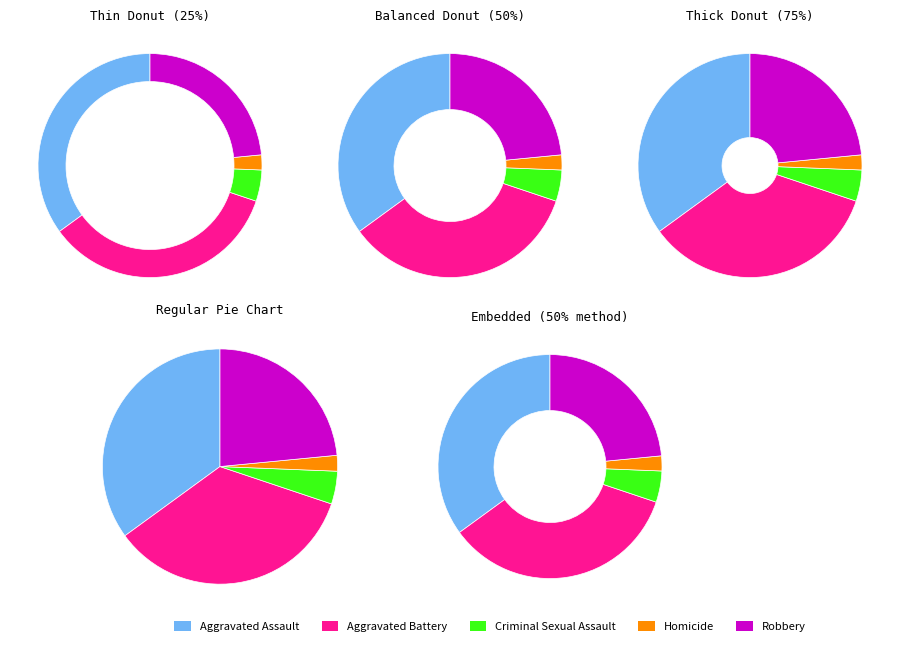

How many segments does this pie chart have?

5